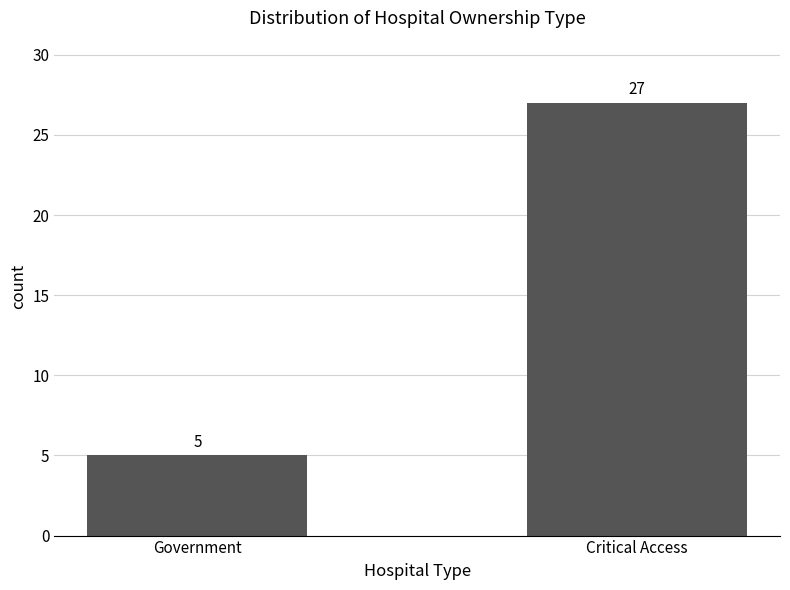

Are the bars grouped side by side (vs. stacked)?

No